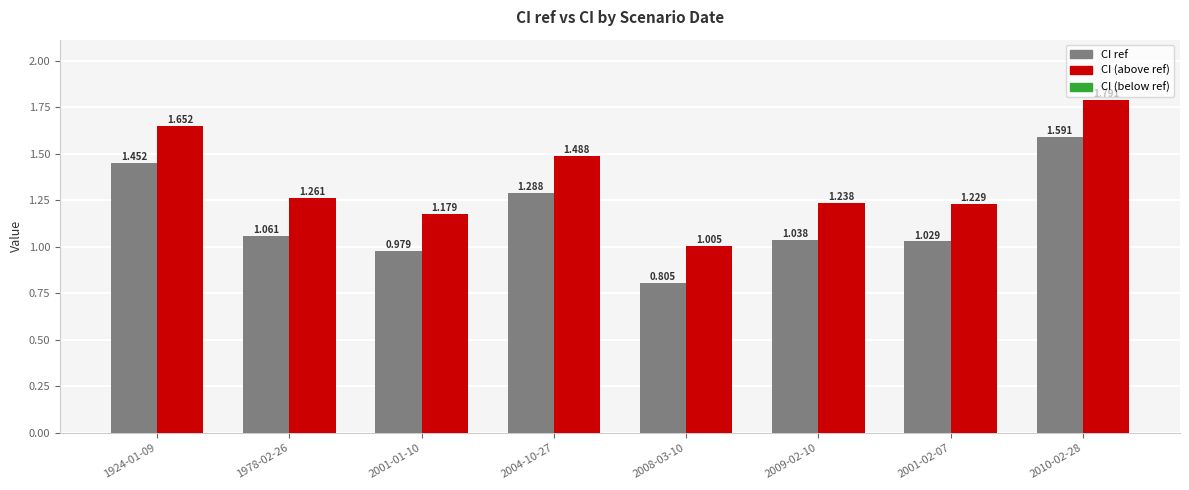

How many series are shown in this chart?

2